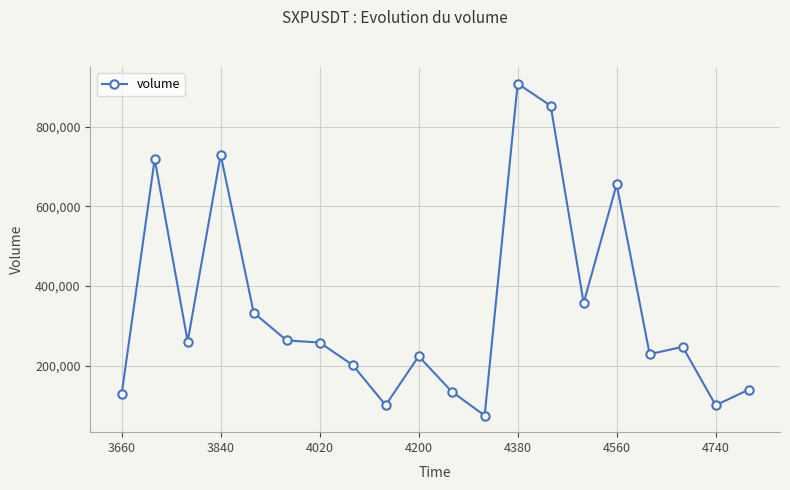

What is the smallest value displayed?

75024.9